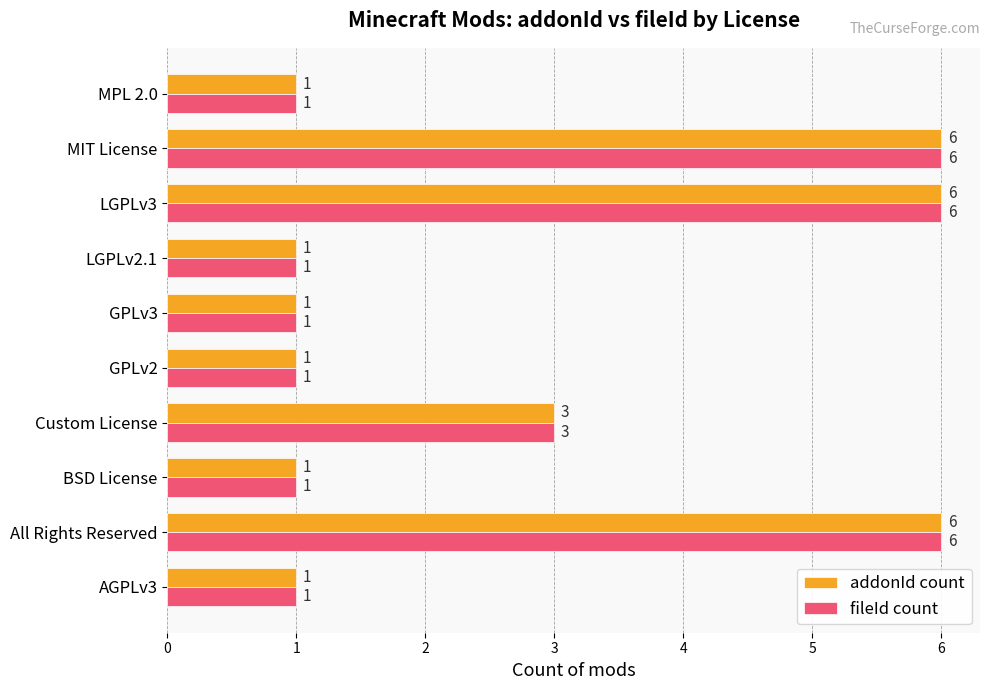

What is the maximum value for addonId count?

6